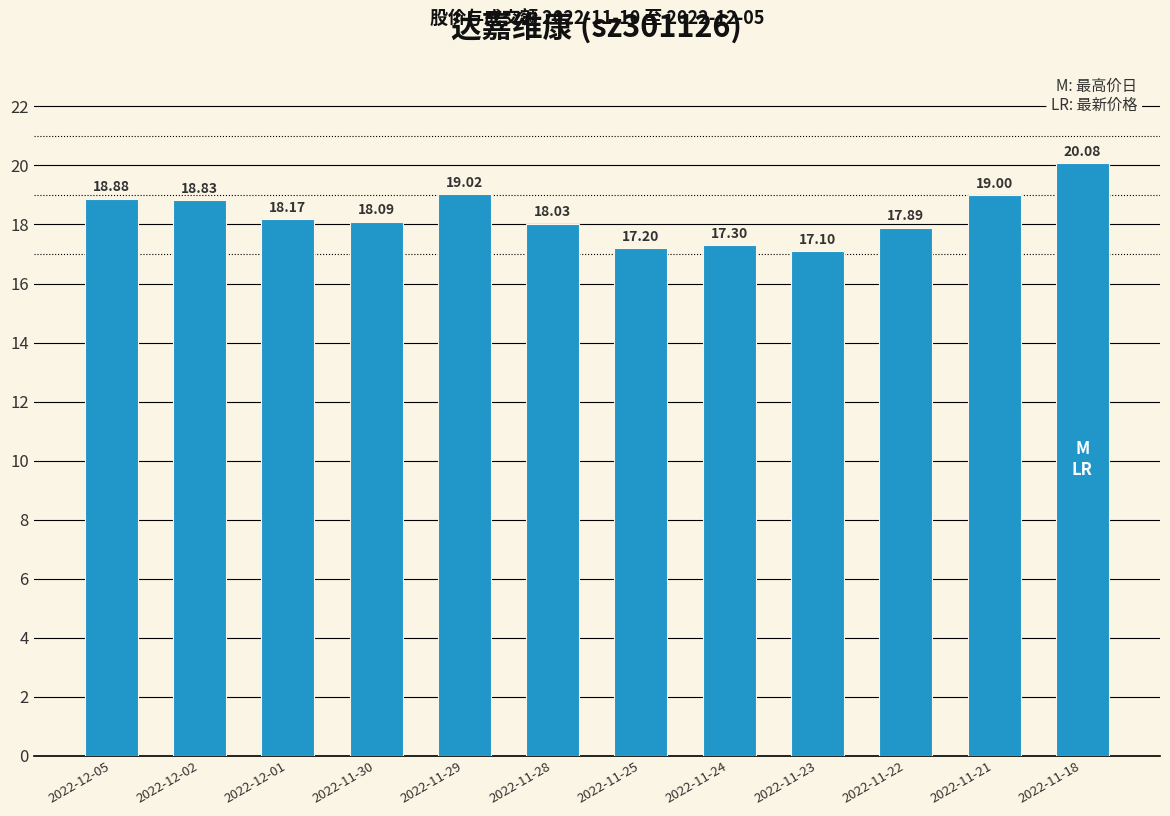

At which category does the chart reach its minimum across all series?

2022-11-23